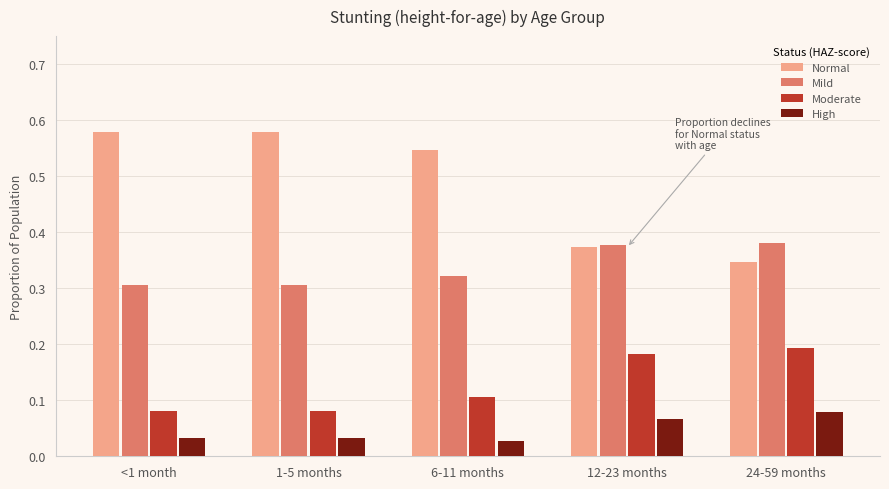

The Mild series shows 0.2 at 6-11 months. True or false?

False